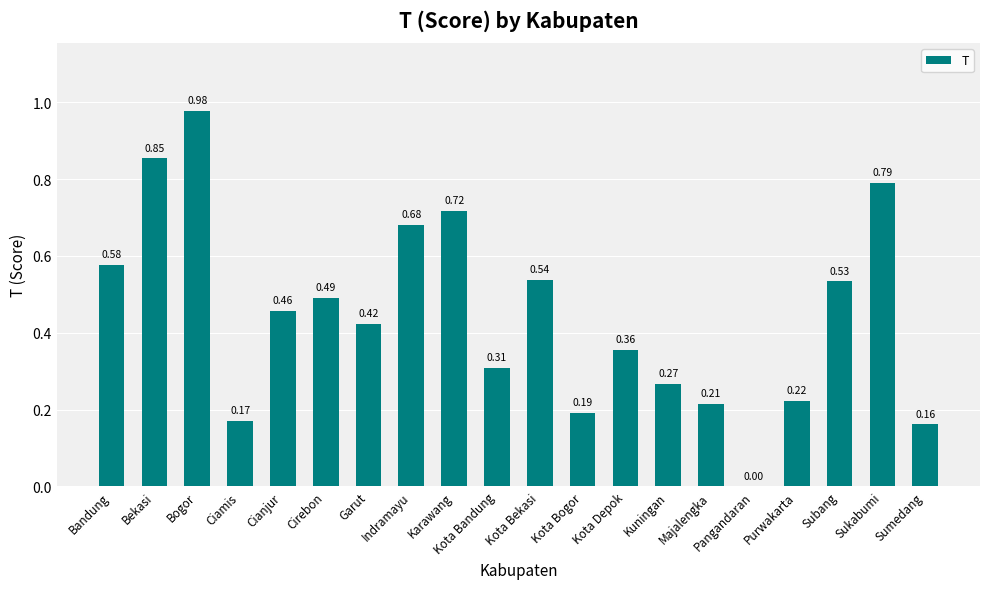

At which label is the value closest to 0?

Pangandaran